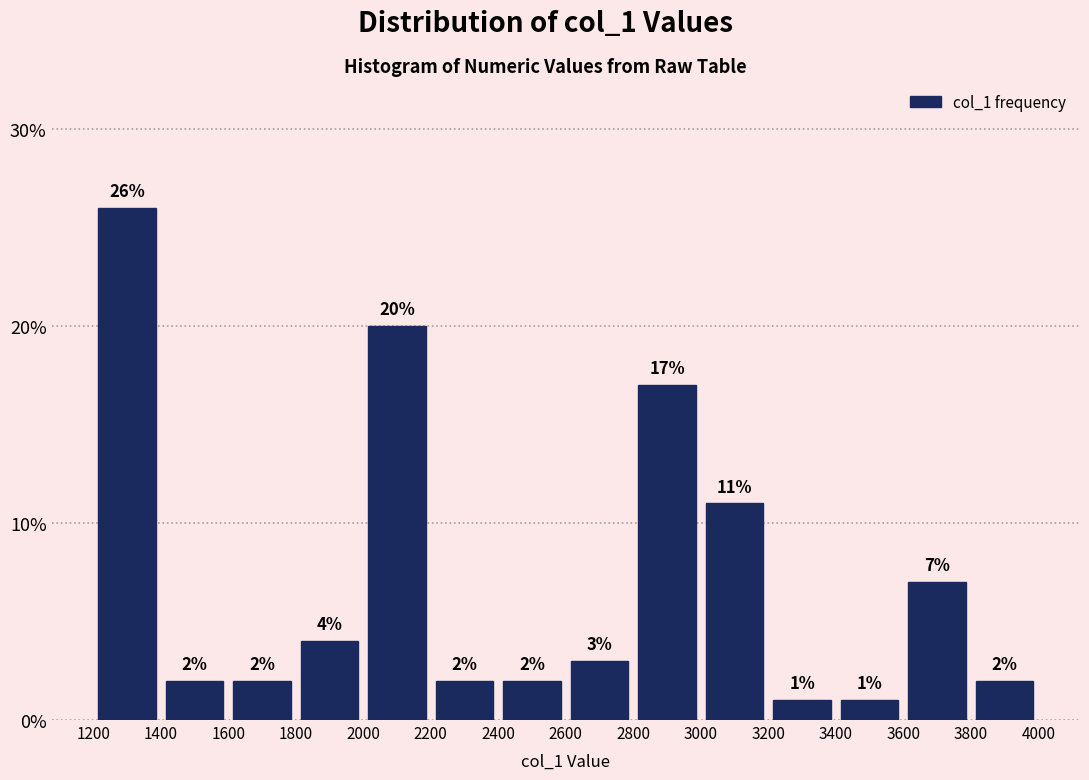

How tall is the bar that spans 2000 to 2200 on the x-axis?

20